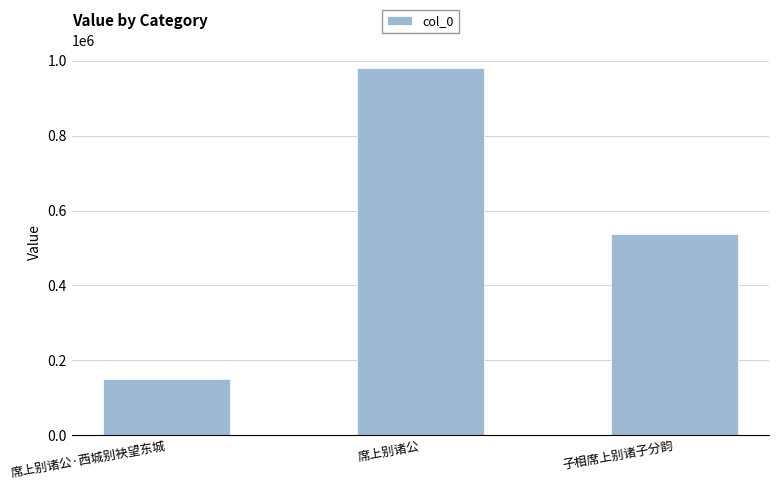

Between 席上别诸公 and 席上别诸公·西城别袂望东城, which is larger?

席上别诸公